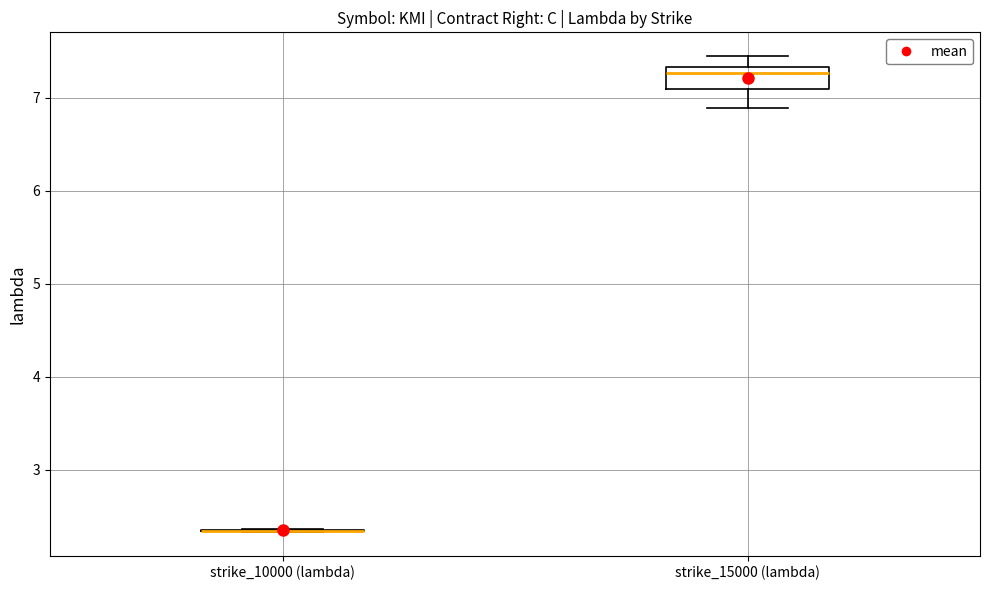

Reading left to right, read every box against the y-axis: the position of its median line, the range the box covers, and the ends of its whiskers. The values are not printed on the chart, so give them approximately, as read against the axis.

strike_10000 (lambda): box collapsed to a line at 2.3, whiskers 2.3 to 2.4
strike_15000 (lambda): median 7.3 (just below the box's upper edge), box 7.1 to 7.3, whiskers 6.9 to 7.4